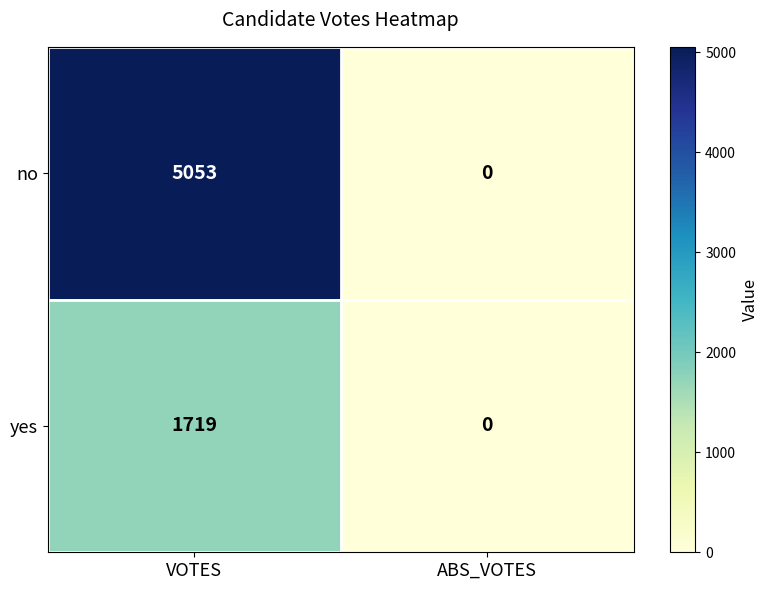

Is it true that no equals 5053 at VOTES?

True